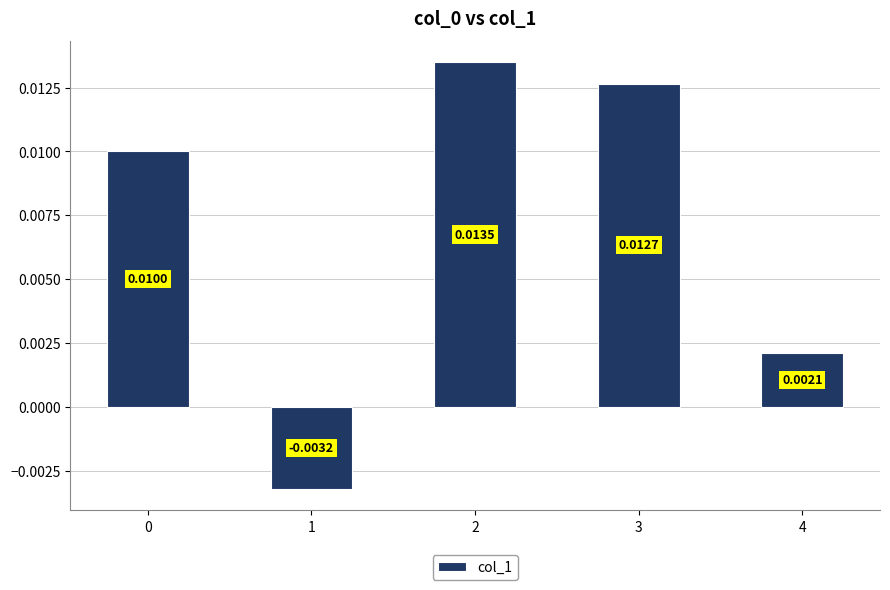

Which label corresponds to the largest value in the chart?

2